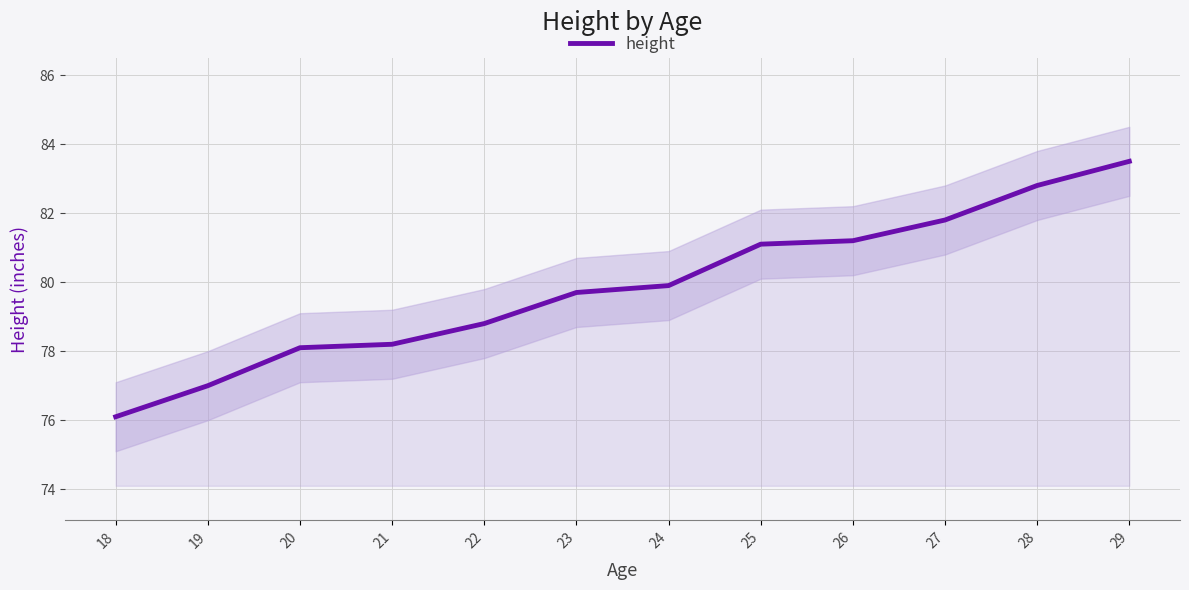

Which category has the highest value across all series?

29